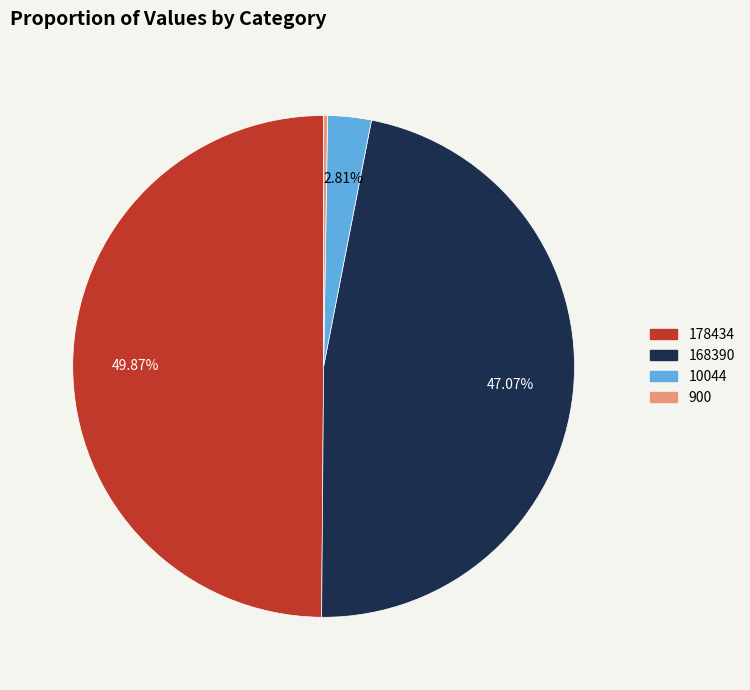

Combined, do 178434 and 168390 account for over 50%?

Yes